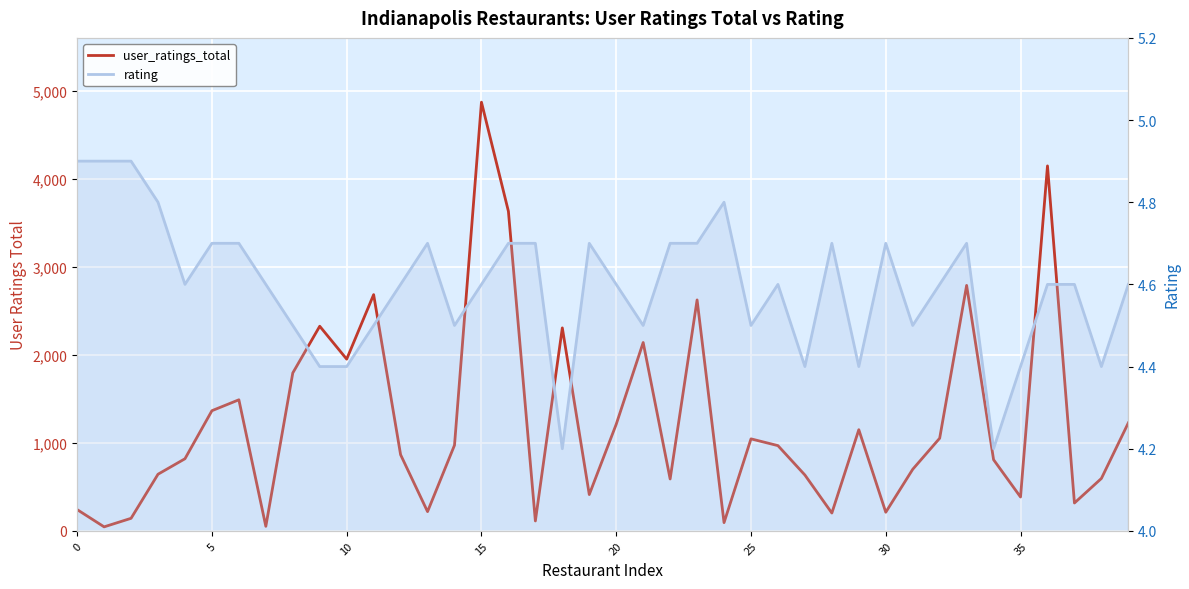

At which category does rating reach its first local peak?

13